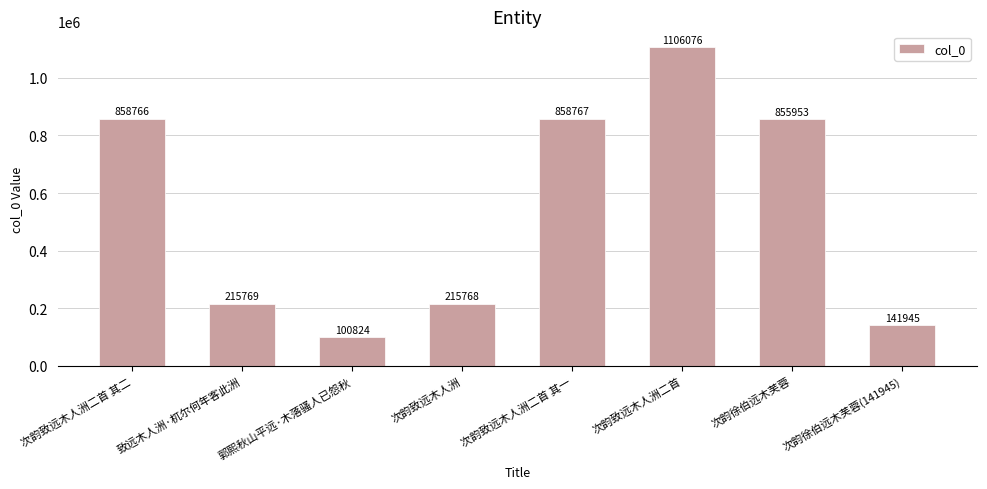

What is the difference between the values at 次韵徐伯远木芙蓉 and 次韵致远木人洲二首 其二?

2813